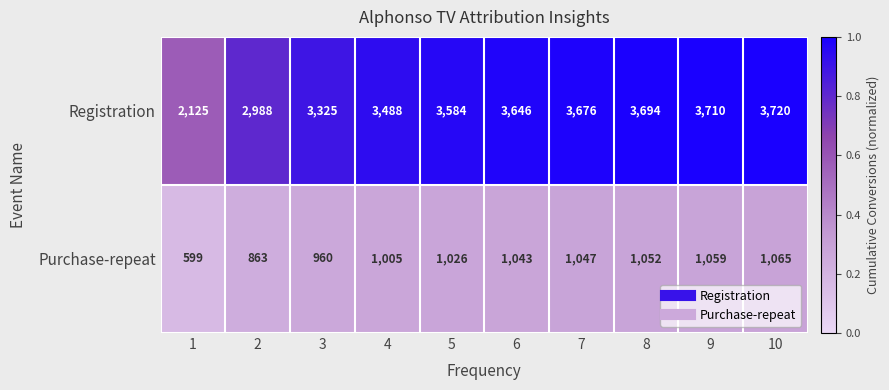

What is the total value across all series at 5?

4610